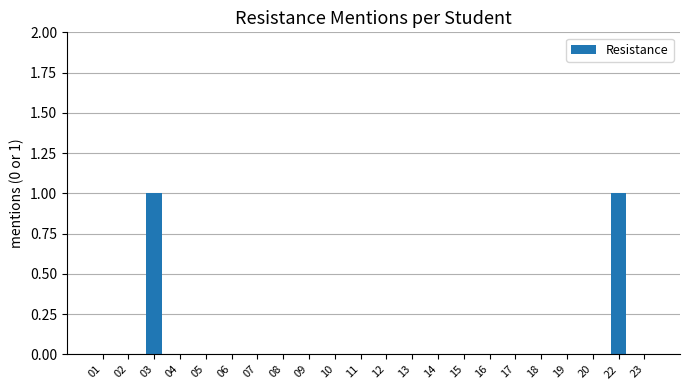

Which has a higher value, 15 or 03?

03